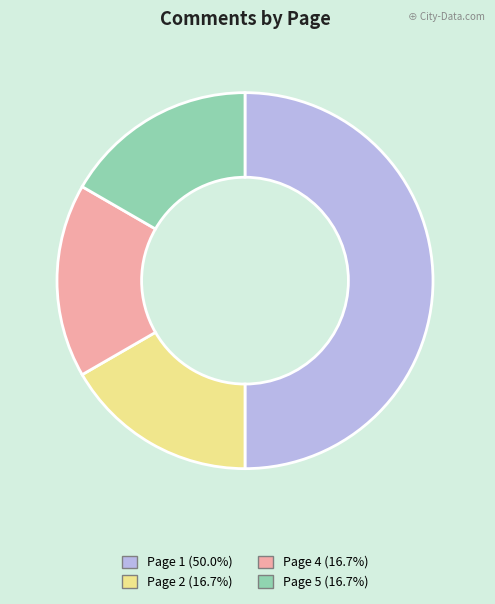

Combined, do Page 1 and Page 4 account for over 50%?

Yes